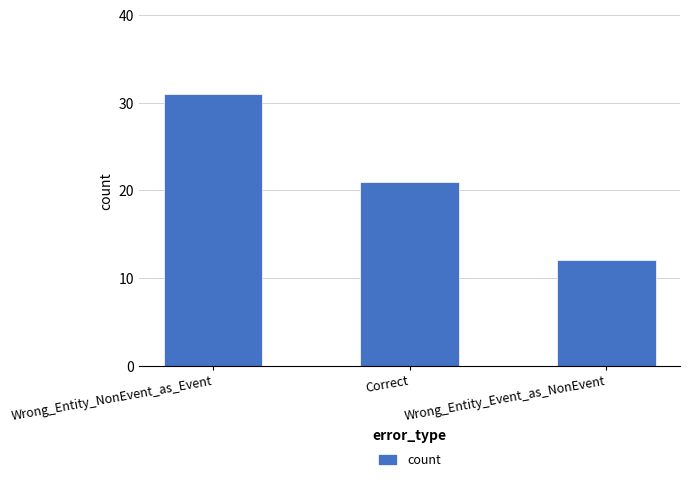

Is it true that the value at Correct is 12?

False